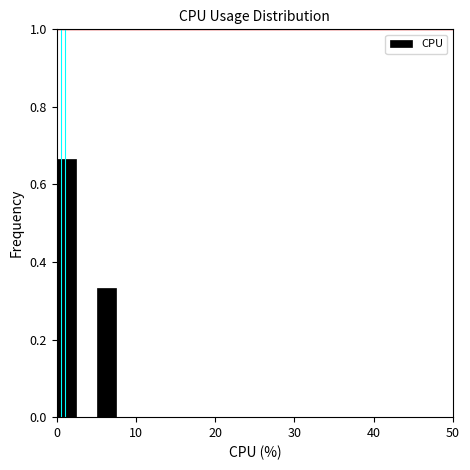

Read against the x-axis, roughly where is the centre of the tallest bar?

1